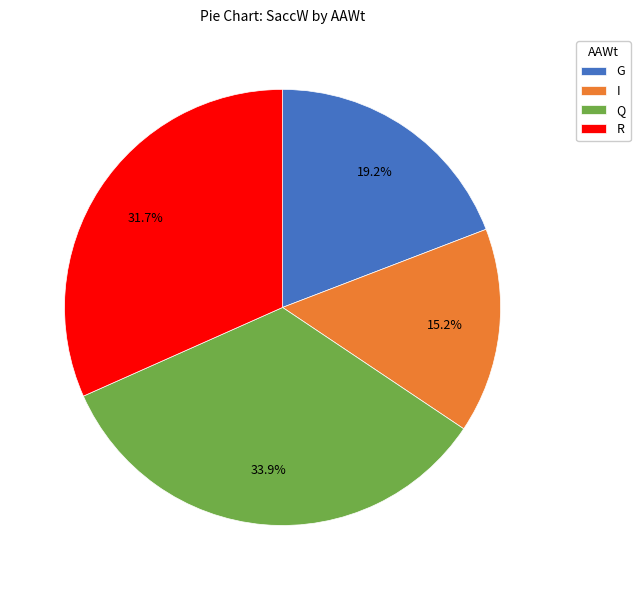

Rank the categories by value from highest to lowest.

Q, R, G, I